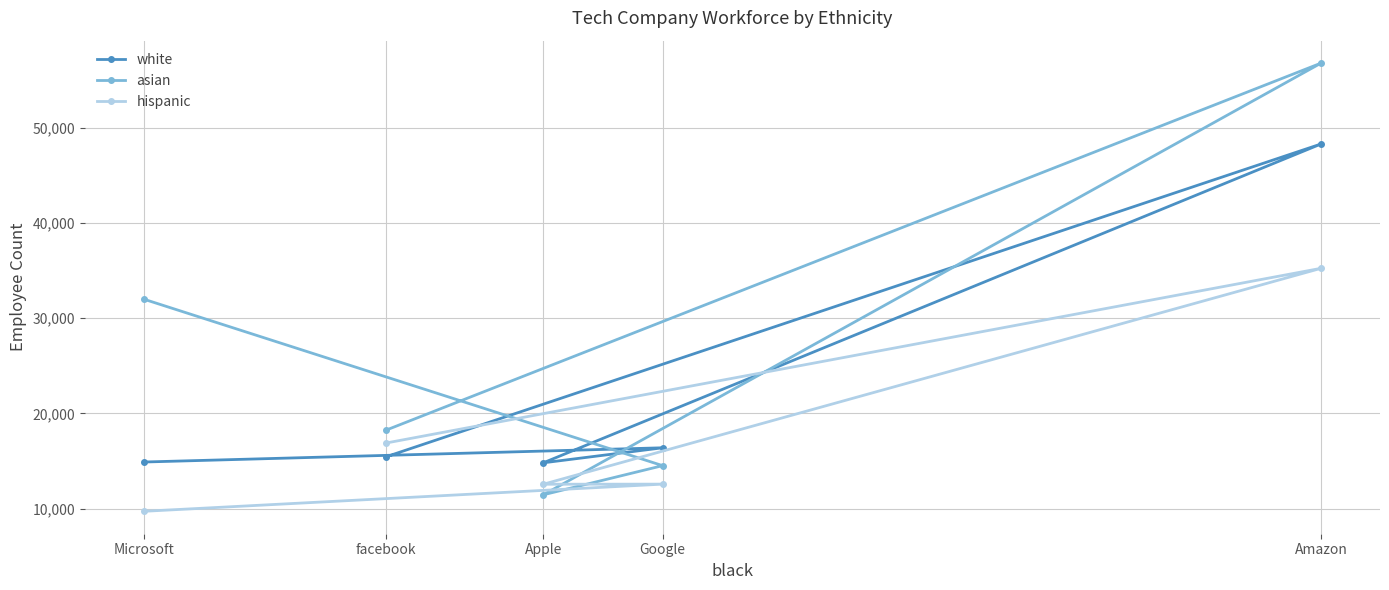

What are all the series names shown in the legend?

white, asian, hispanic